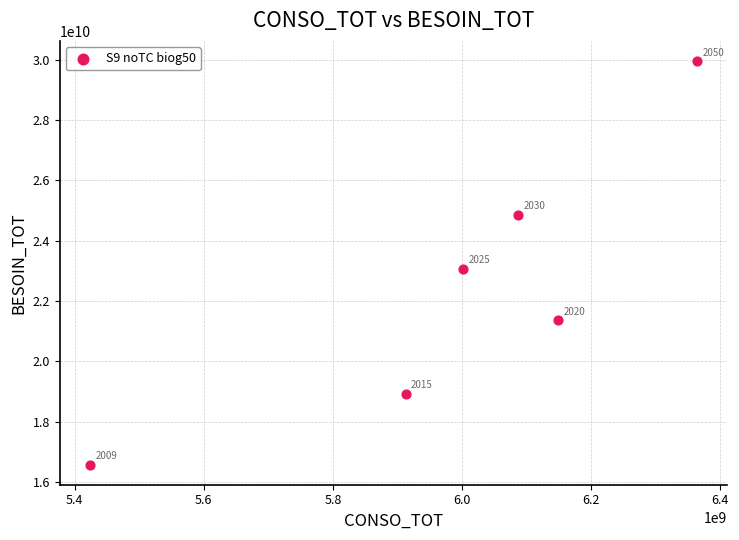

What is the average Y value?

22460684884.0